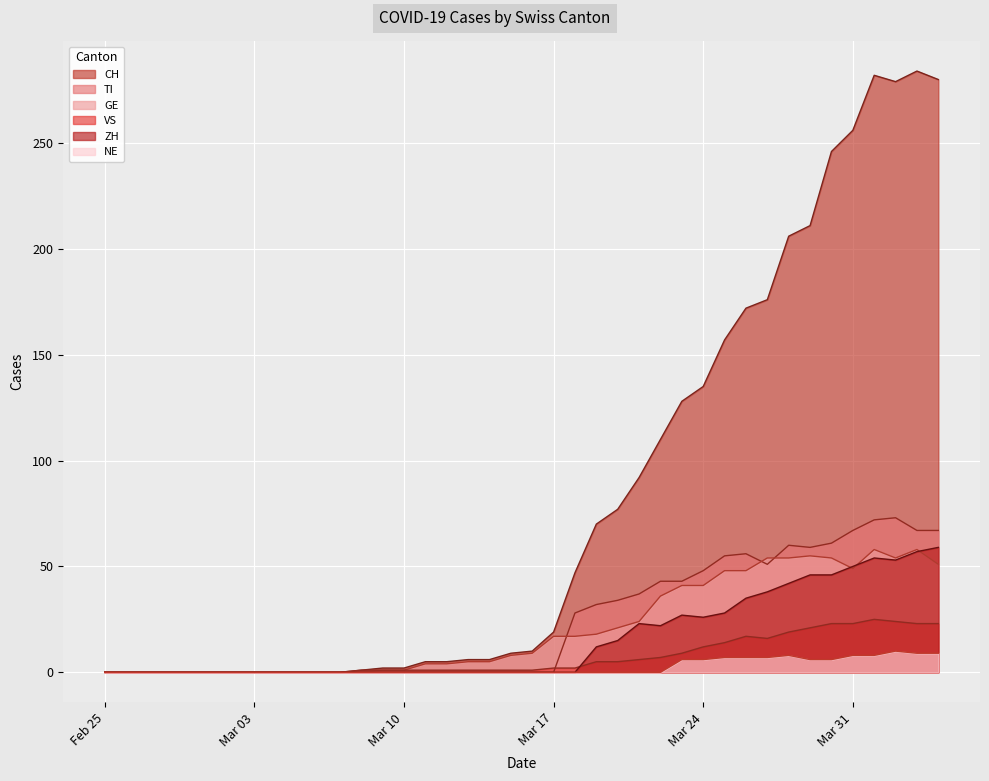

Reading right to left, extract all data points from this chart.

CH: 280	284	279	282	256	246	211	206	176	172	157	135	128	110	92	77	70	47	19	10	9	6	6	5	5	2	2	1	0	0	0	0	0	0	0	0	0	0	0	0
TI: 67	67	73	72	67	61	59	60	51	56	55	48	43	43	37	34	32	28	0	0	0	0	0	0	0	0	0	0	0	0	0	0	0	0	0	0	0	0	0	0
GE: 51	58	54	58	49	54	55	54	54	48	48	41	41	36	24	21	18	17	17	9	8	5	5	4	4	1	1	0	0	0	0	0	0	0	0	0	0	0	0	0
VS: 23	23	24	25	23	23	21	19	16	17	14	12	9	7	6	5	5	2	2	1	1	1	1	1	1	1	1	1	0	0	0	0	0	0	0	0	0	0	0	0
ZH: 59	57	53	54	50	46	46	42	38	35	28	26	27	22	23	15	12	0	0	0	0	0	0	0	0	0	0	0	0	0	0	0	0	0	0	0	0	0	0	0
NE: 9	9	10	8	8	6	6	8	7	7	7	6	6	0	0	0	0	0	0	0	0	0	0	0	0	0	0	0	0	0	0	0	0	0	0	0	0	0	0	0